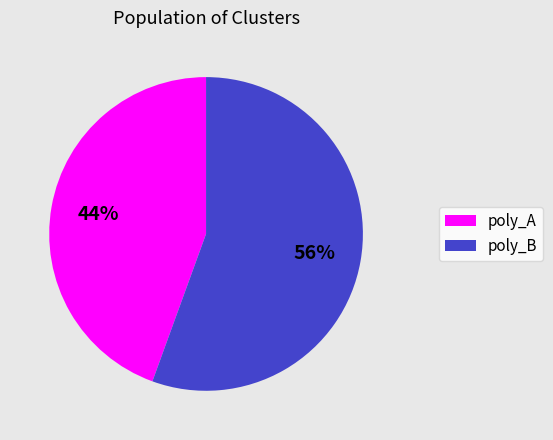

Is poly_A the majority of the pie?

No